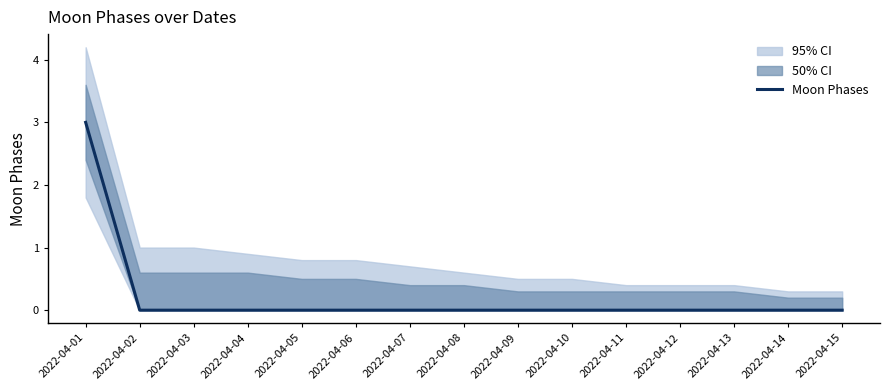

At which label is the value closest to 1?

2022-04-02